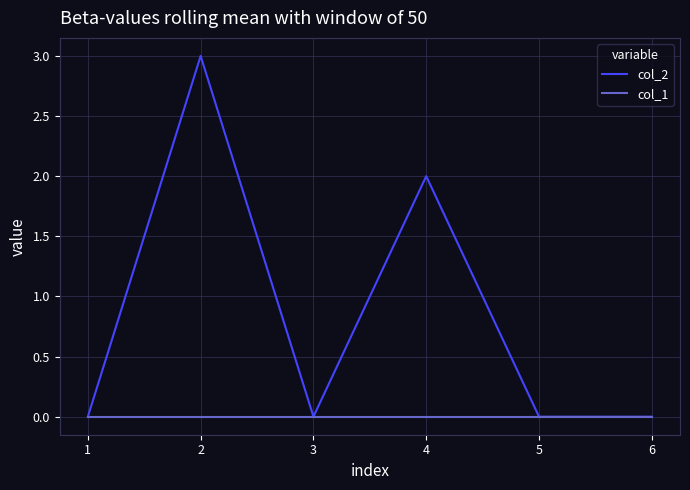

Reading left to right, transcribe all the data shown in this chart.

col_2: 0	3	0	2	0	0
col_1: 0	0	0	0	0	0